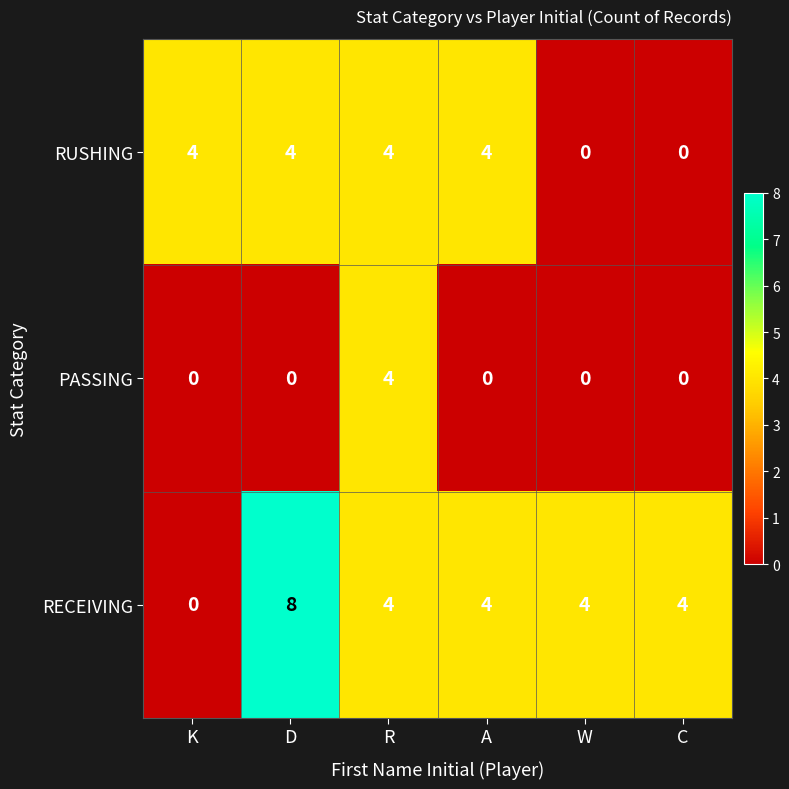

Which series changed the most between D and A?

RECEIVING